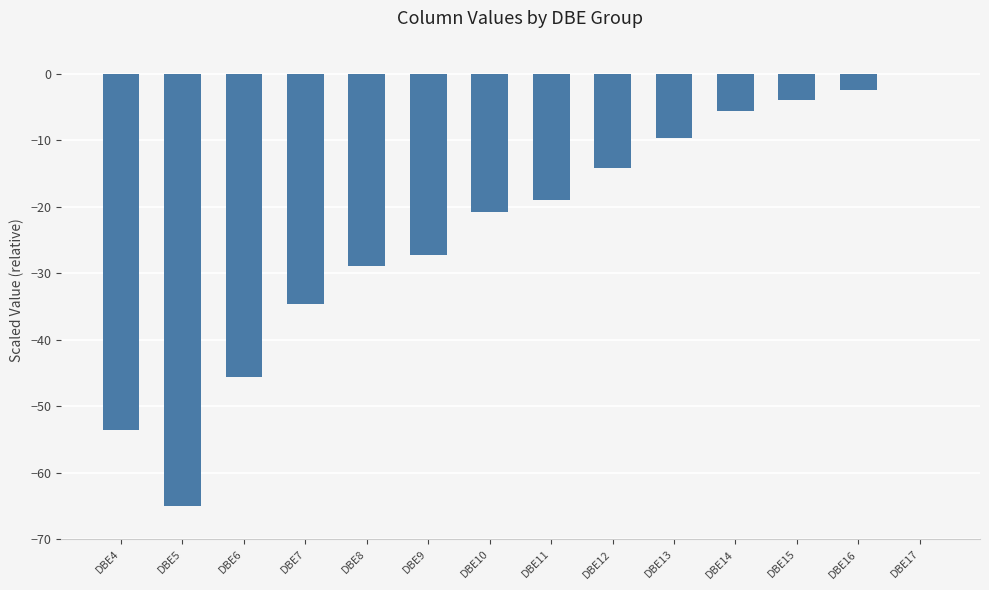

Reading left to right, transcribe all the data shown in this chart.

DBE4=-53.5	DBE5=-65.0	DBE6=-45.5	DBE7=-34.7	DBE8=-29.0	DBE9=-27.2	DBE10=-20.8	DBE11=-18.9	DBE12=-14.2	DBE13=-9.7	DBE14=-5.5	DBE15=-3.9	DBE16=-2.4	DBE17=0.0